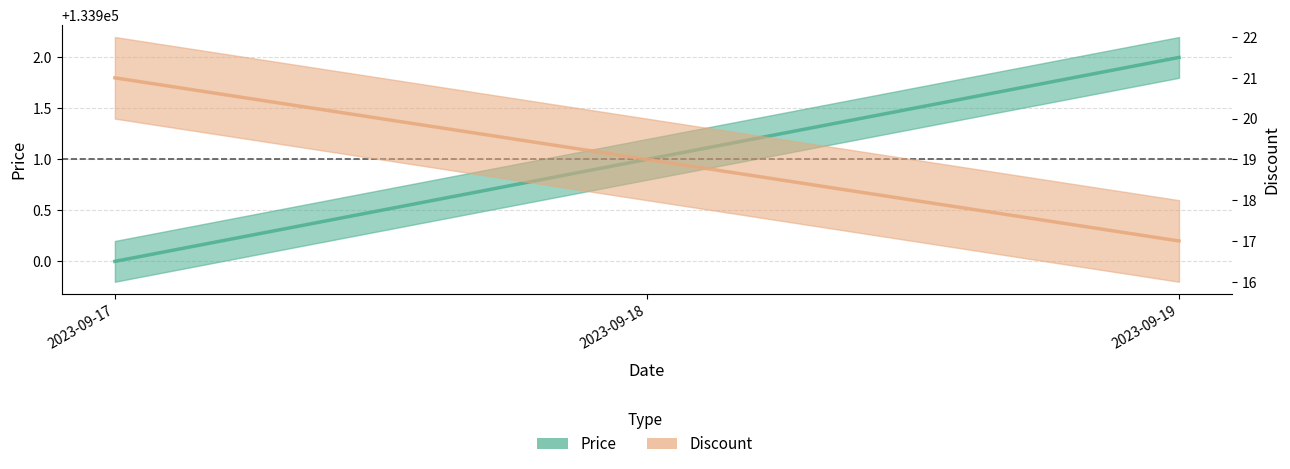

Reading right to left, extract all data points from this chart.

Price: 133902	133901	133900
Discount: 17	19	21